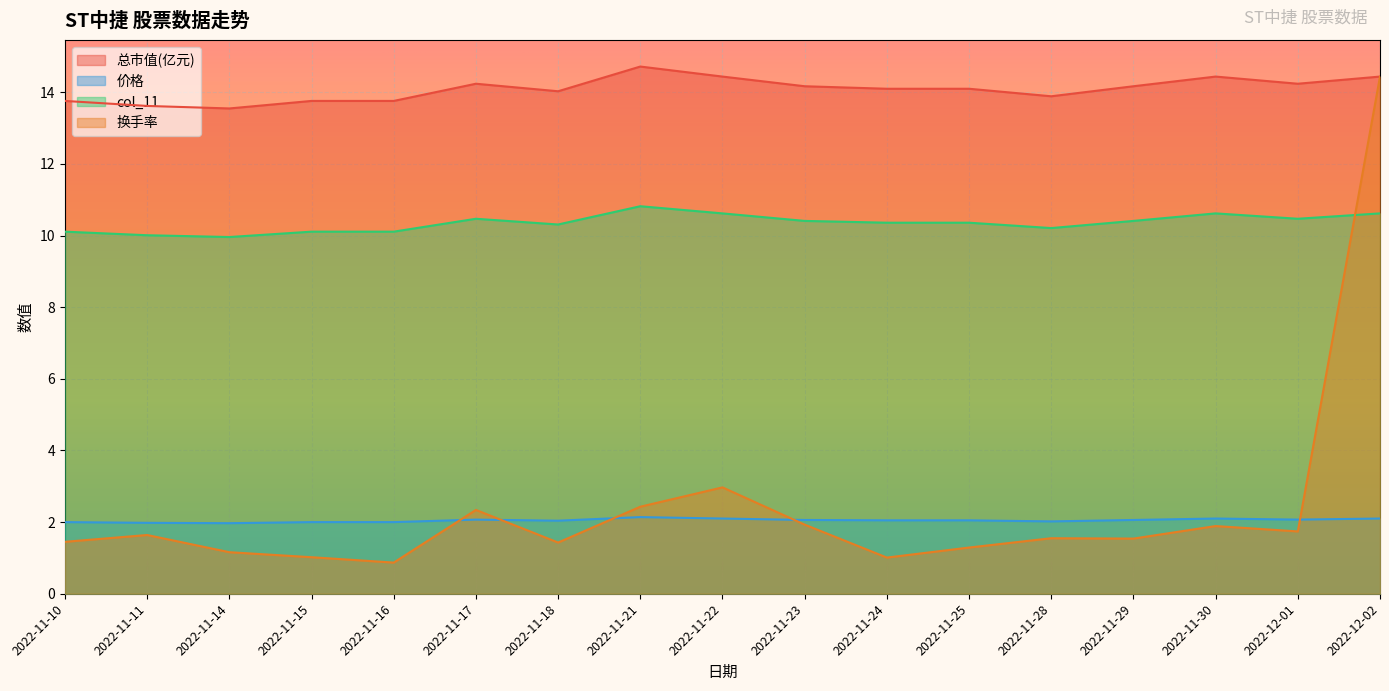

At which label is 市盈率 closest to 10?

2022-11-11